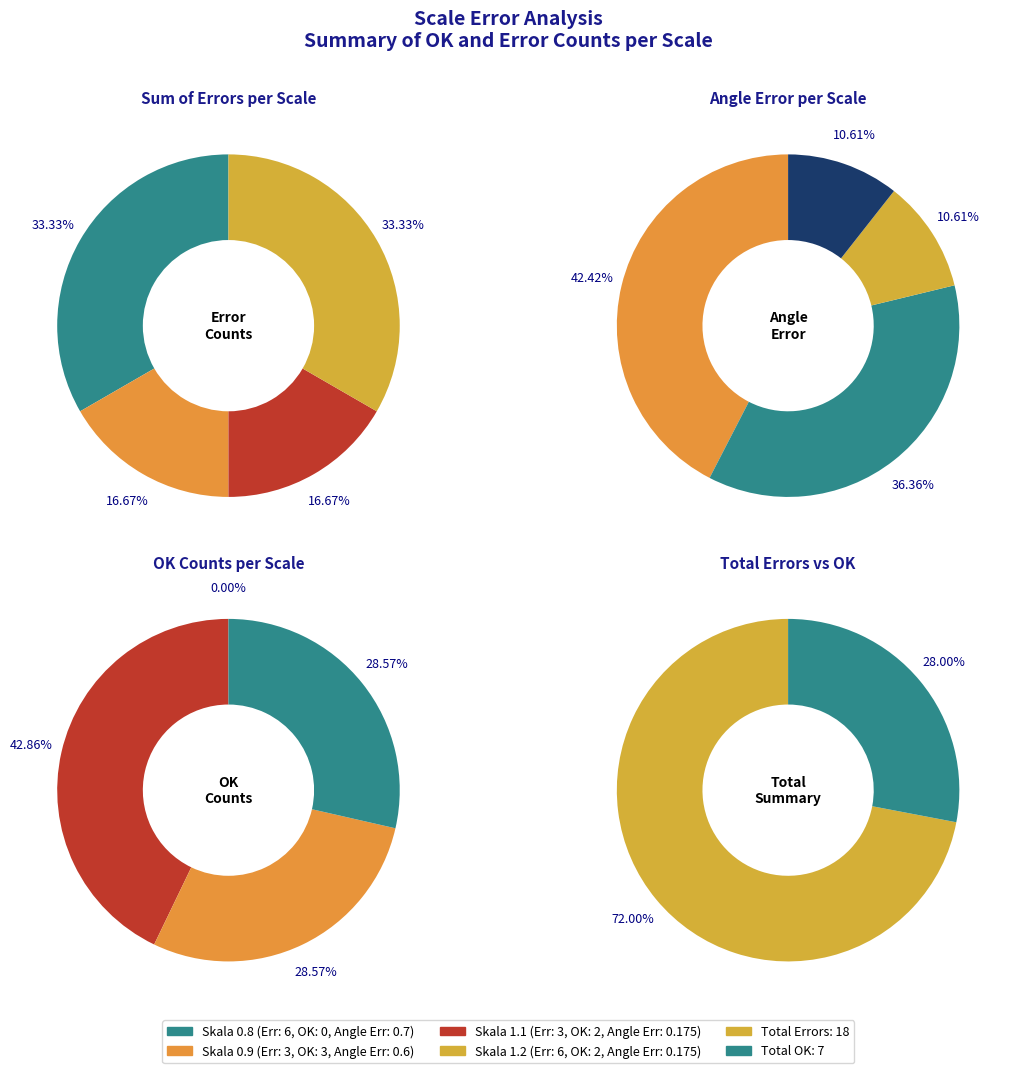

What is the largest slice in the pie chart?

Skala 0.8